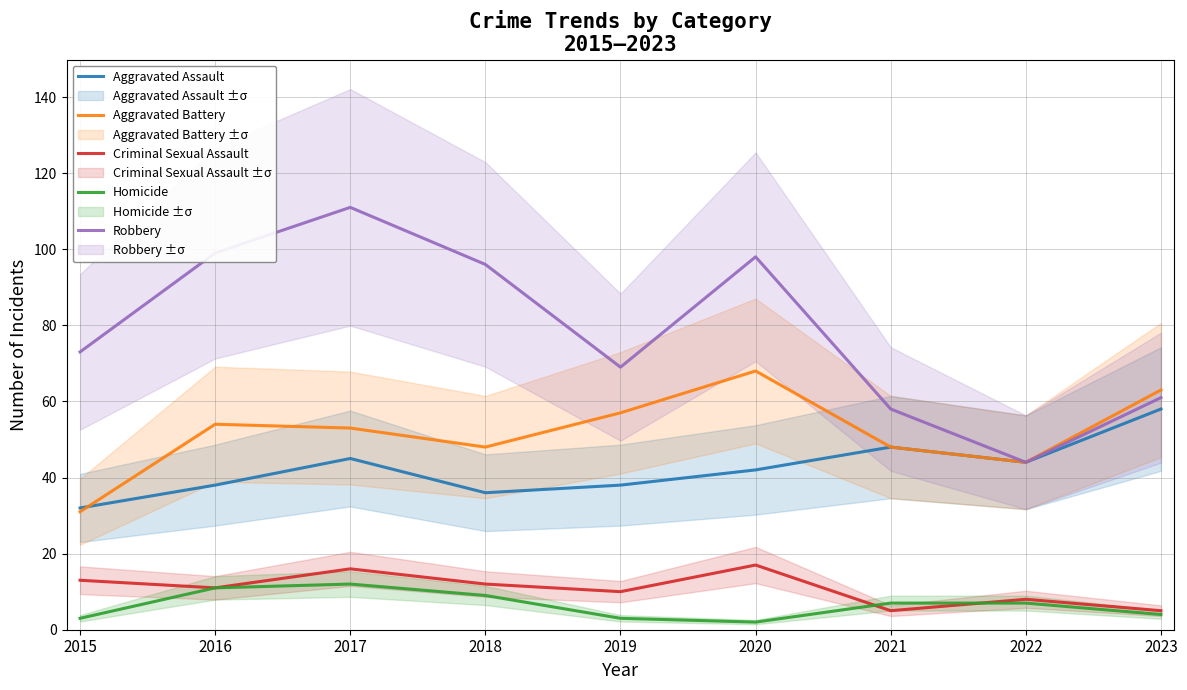

At 2019, list the series in order from smallest to largest.

Homicide, Criminal Sexual Assault, Aggravated Assault, Aggravated Battery, Robbery